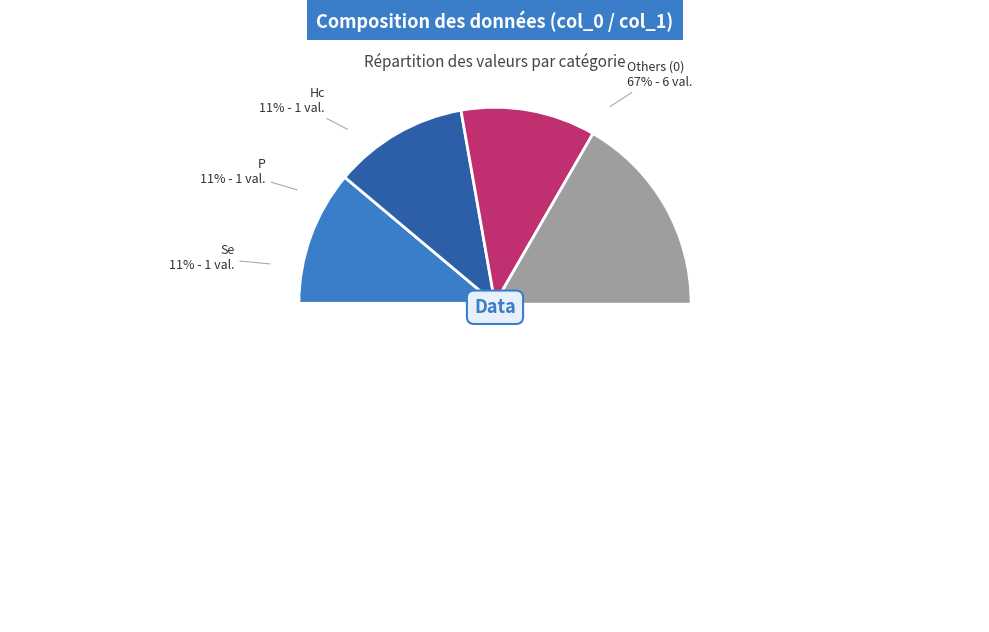

Which has a higher value, A or Sk?

A